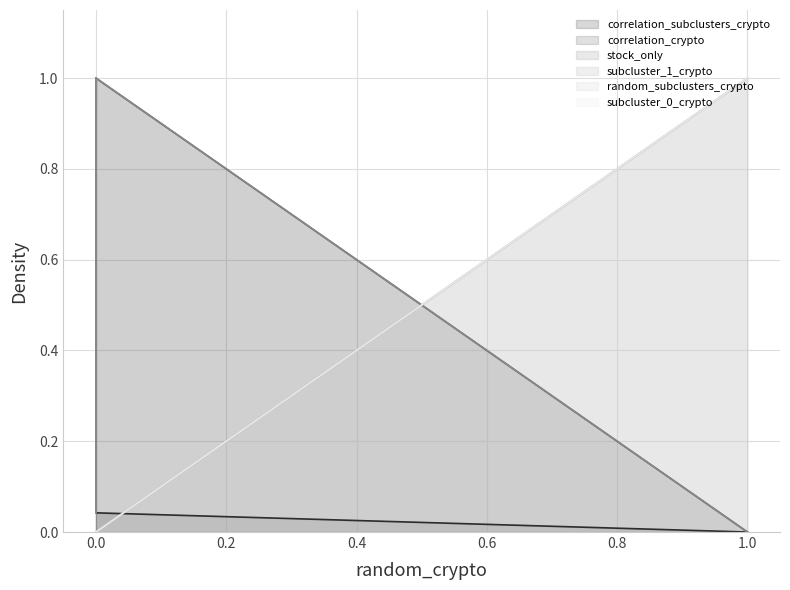

What is the sum of all stock_only values?

2.0